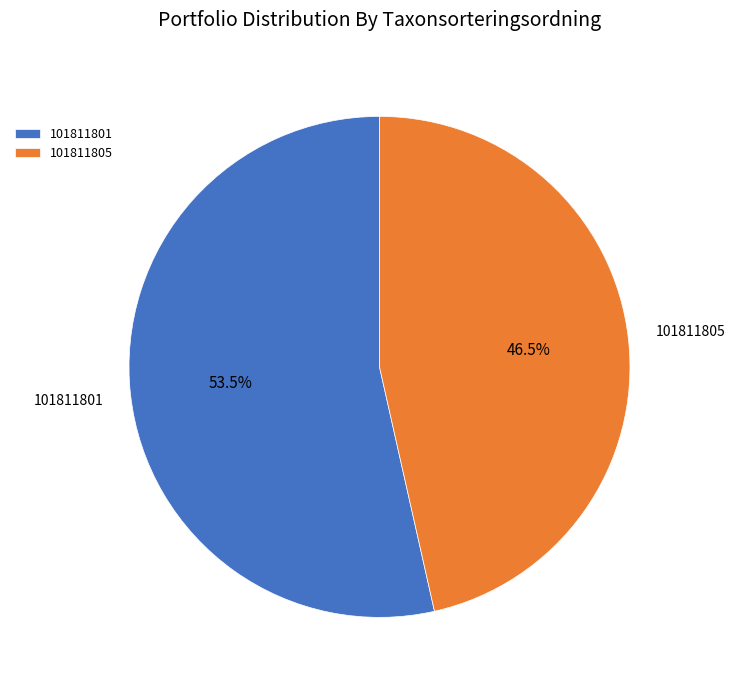

Is there any slice that represents more than half of the pie?

Yes